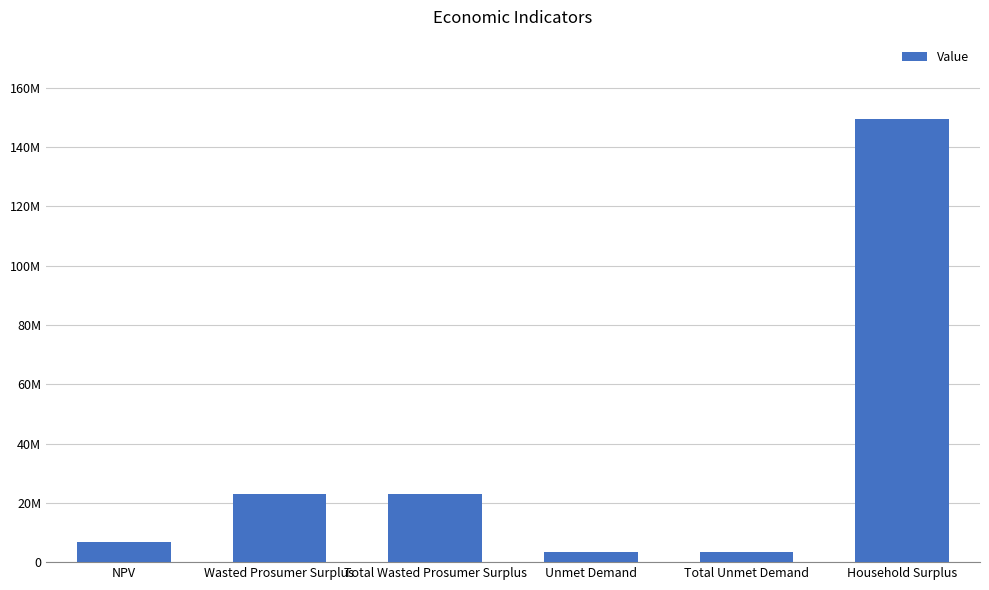

How many categories are shown in the chart?

6